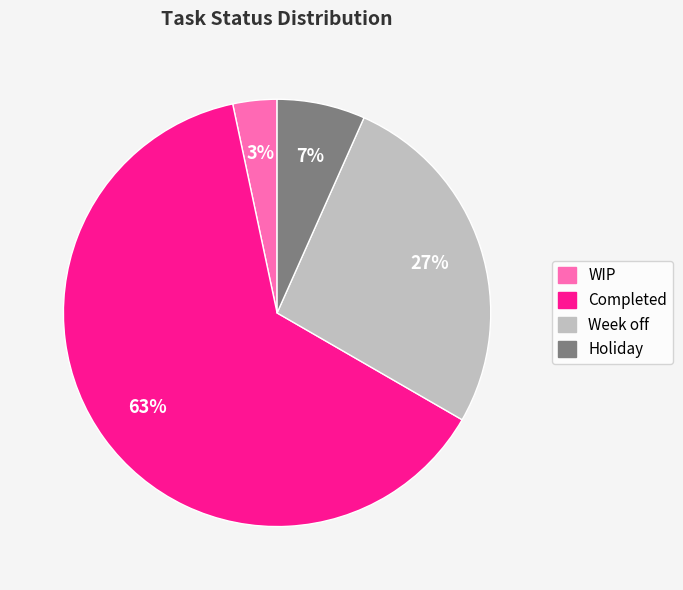

Does Week off account for over 50% of the chart?

No